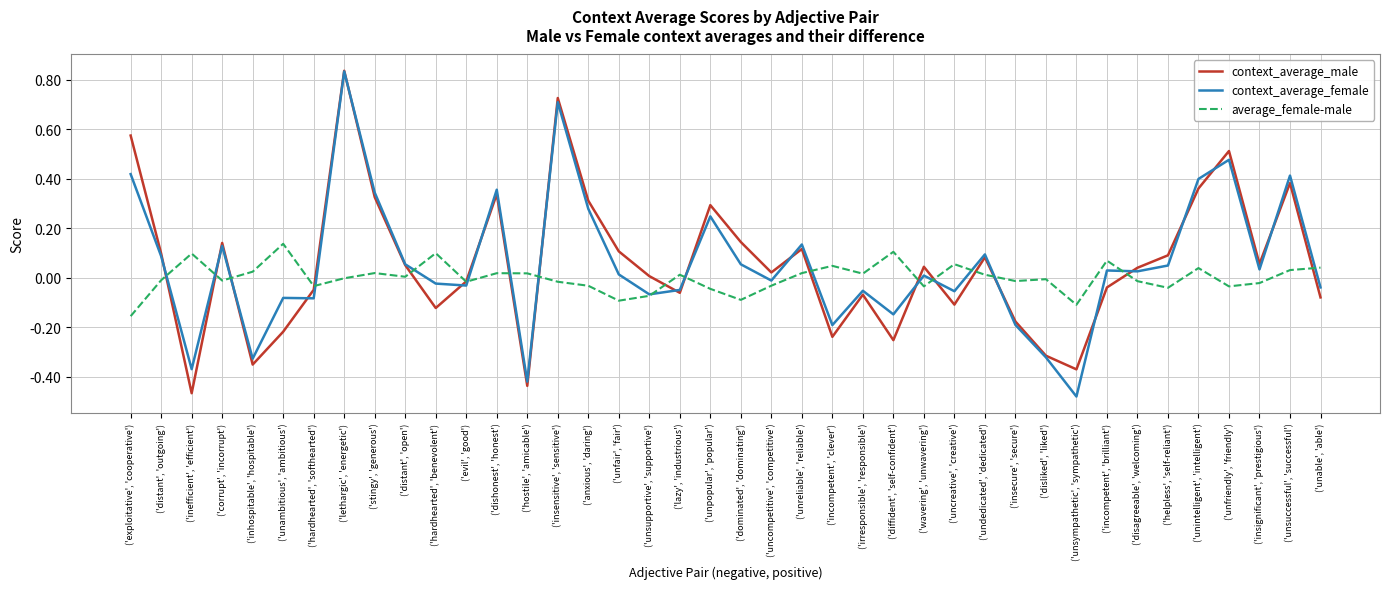

How many lines are shown in the chart?

3